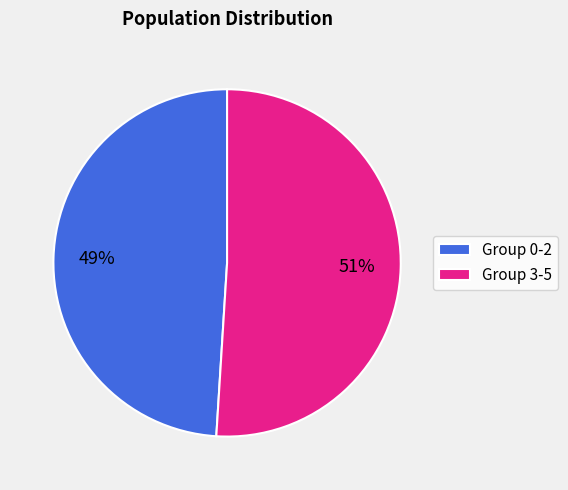

Which has a higher value, Group 0-2 or Group 3-5?

Group 3-5